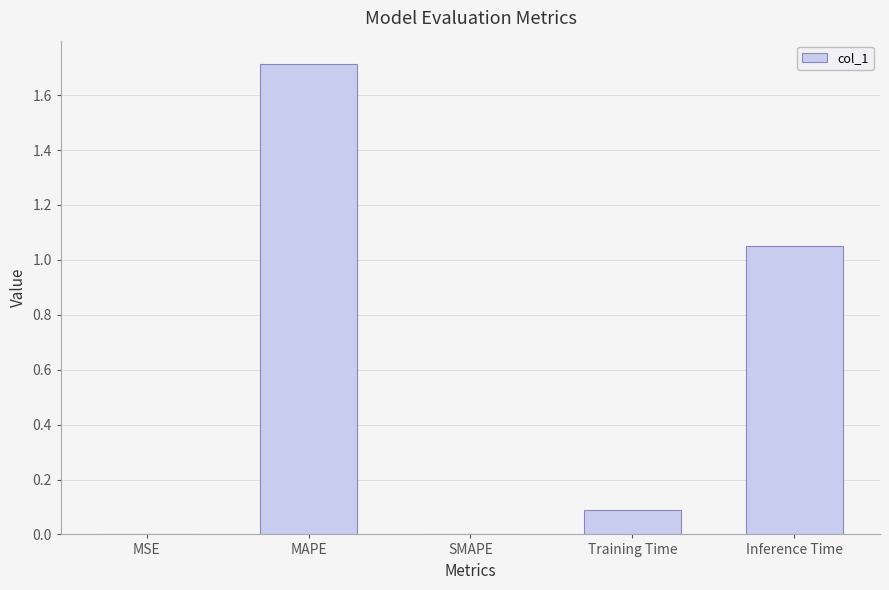

How many categories are shown in the chart?

5